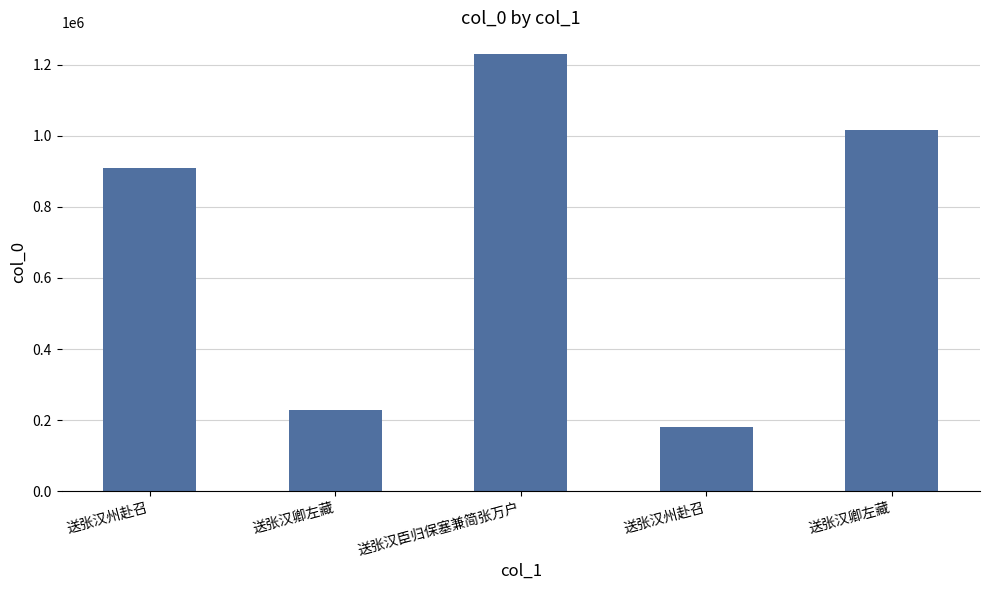

How many bars are there in total?

5